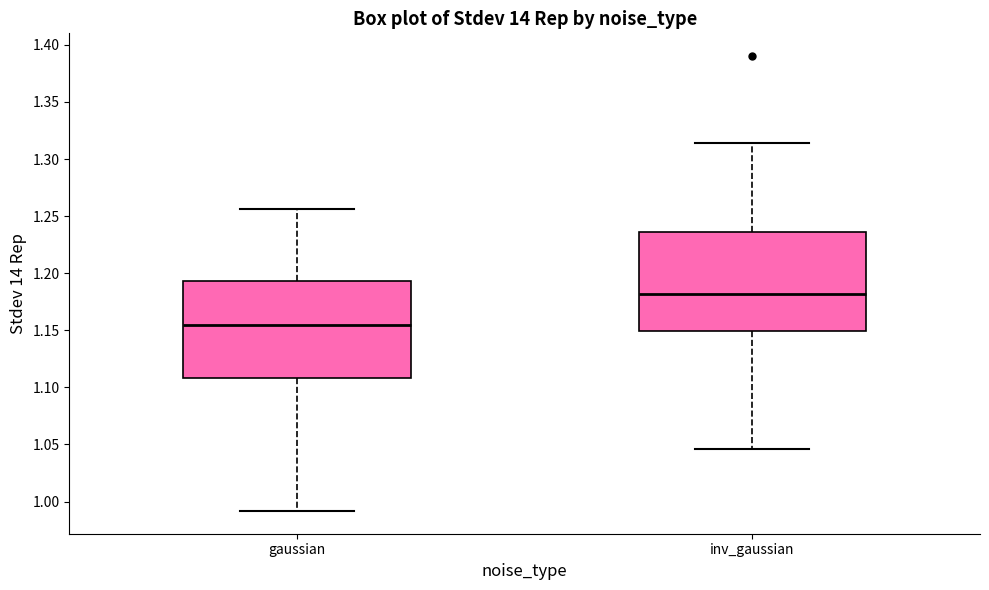

Which box has the lowest median line?

gaussian